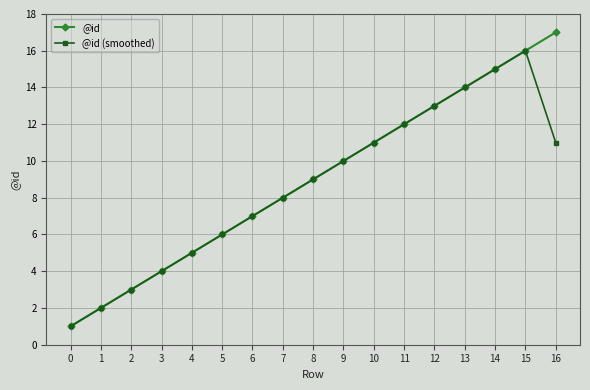

Which series has the largest total across all categories?

@id